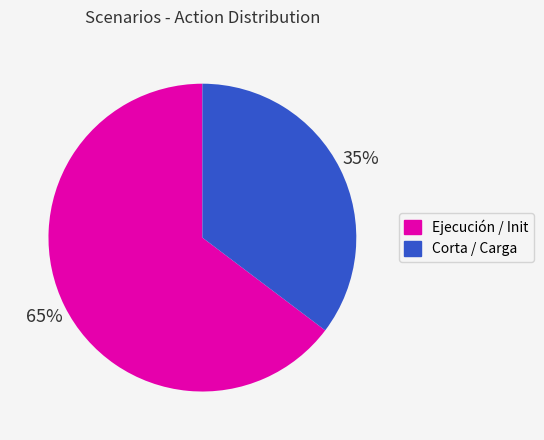

What percentage is the Ejecución / Init slice, to the nearest percent?

65%